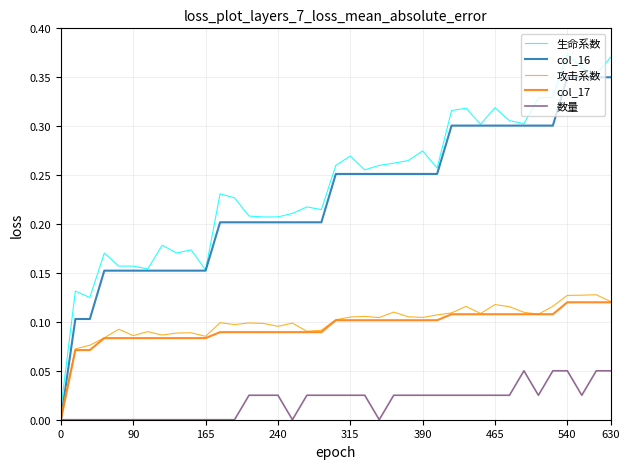

True or false: 生命系数 and 数量 cross at least once.

False